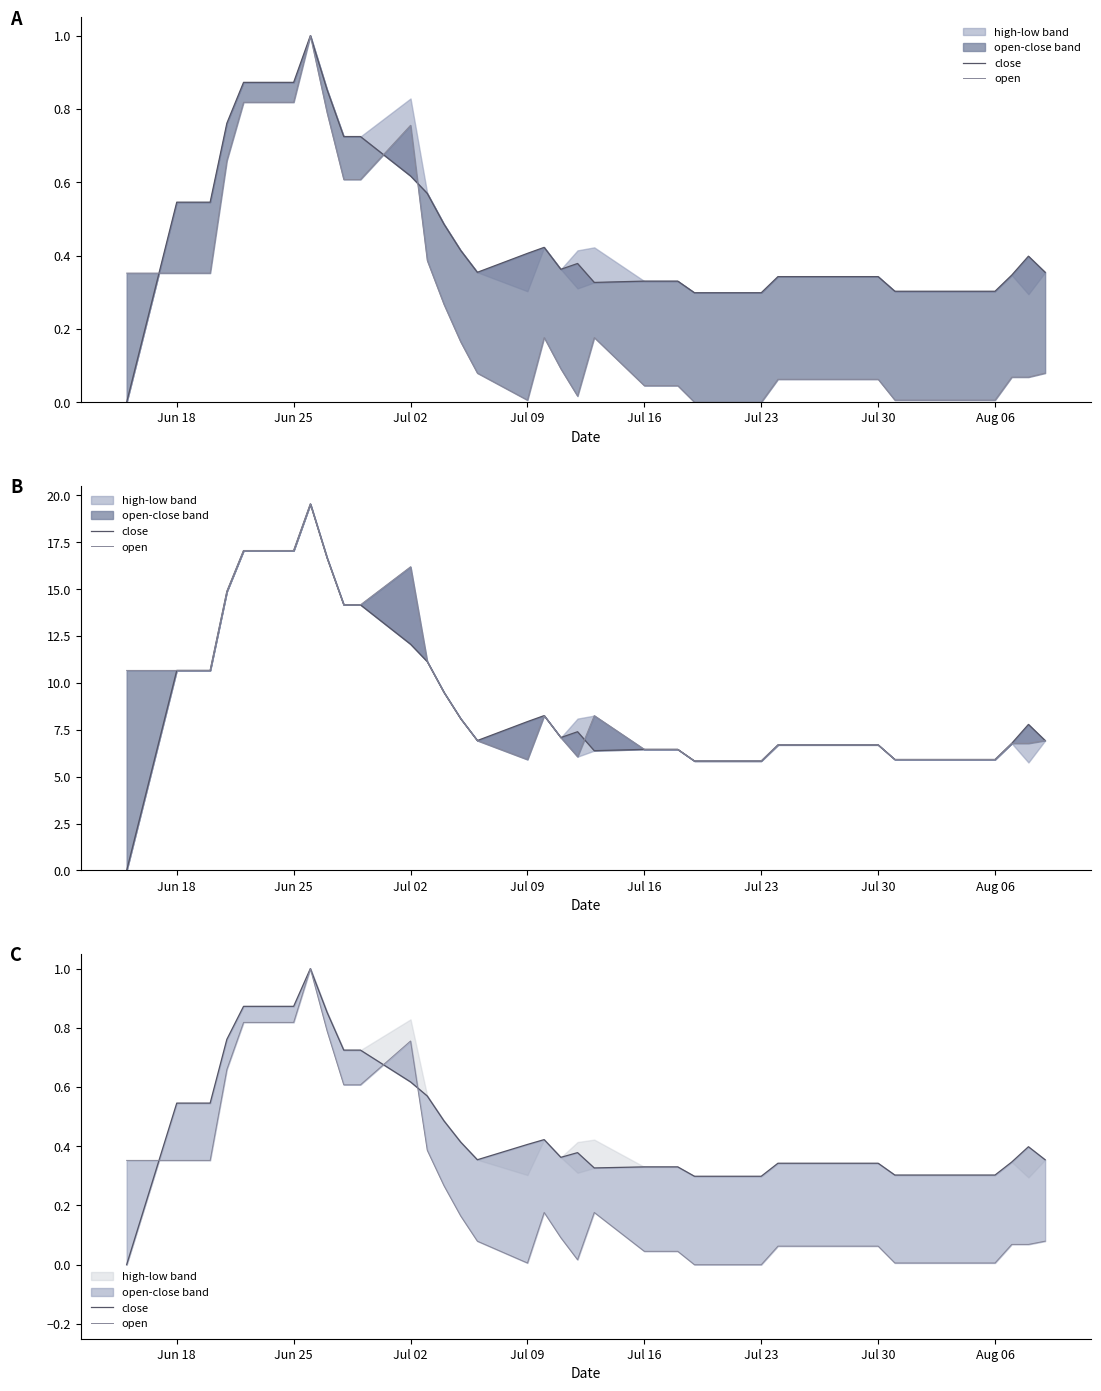

How many data points in close are above 0?

39